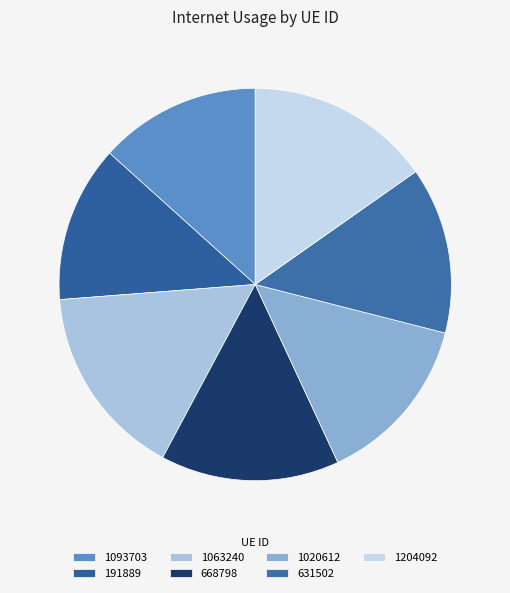

True or false: 1020612 accounts for 14% of the total.

True